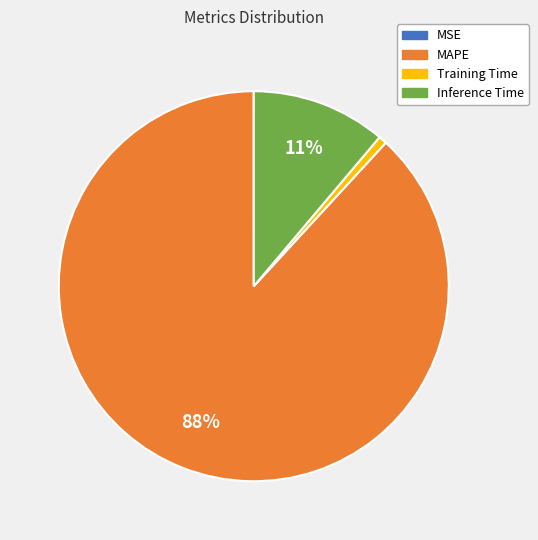

To the nearest percent, what is the difference between the Inference Time and Training Time slice percentages?

10%